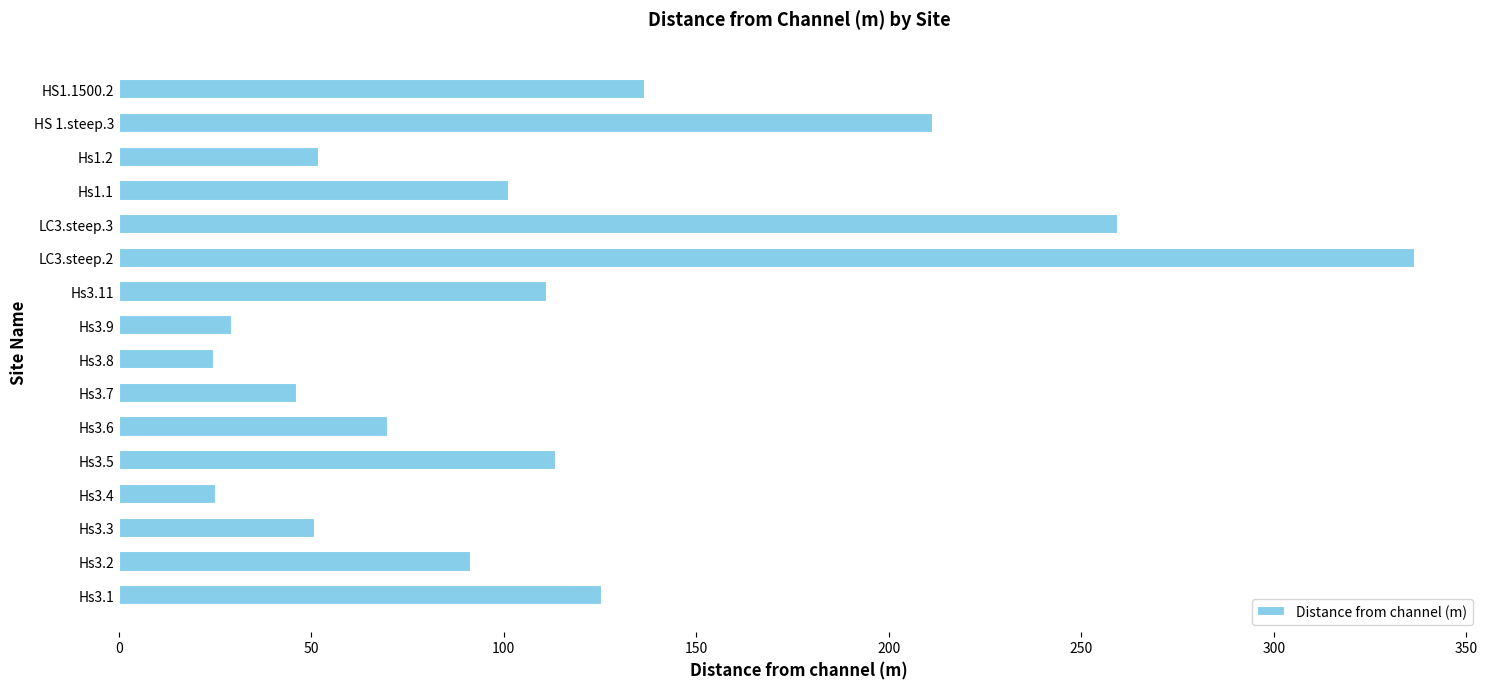

How many bars are there in total?

16